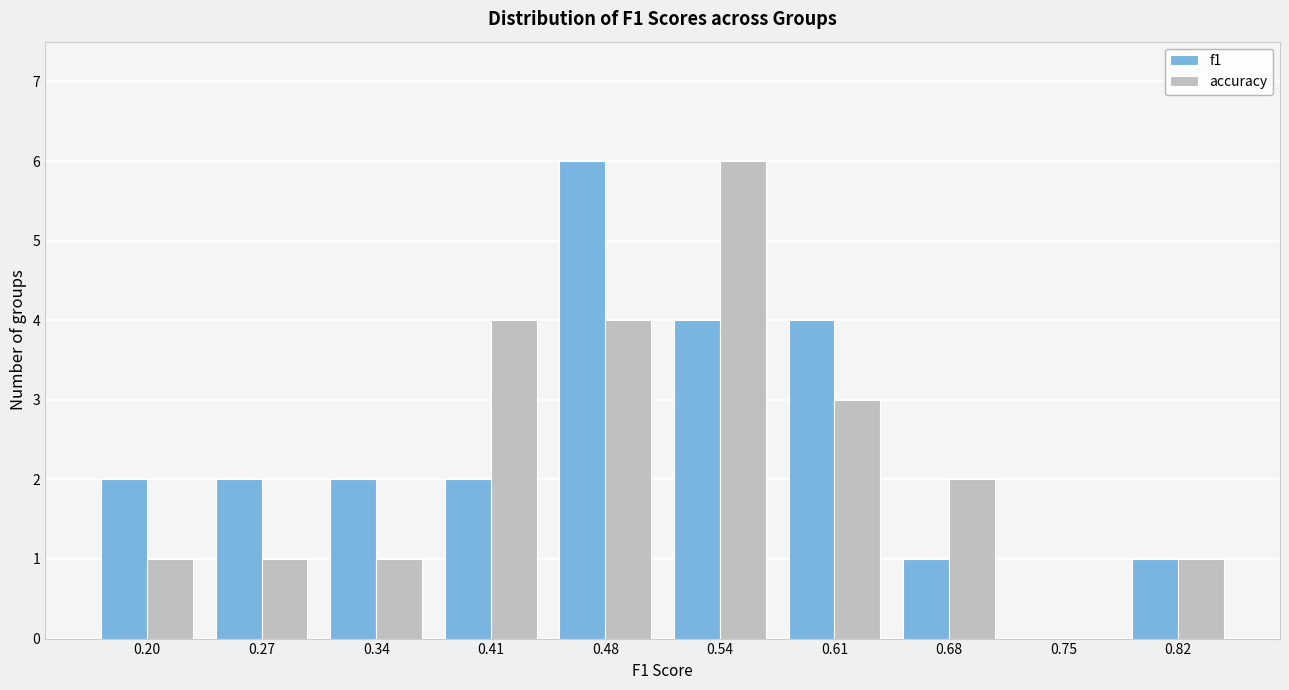

Reading left to right, transcribe all the data shown in this chart.

f1: 0.20=2	0.27=2	0.34=2	0.41=2	0.48=6	0.54=4	0.61=4	0.68=1	0.75=0	0.82=1
accuracy: 0.20=1	0.27=1	0.34=1	0.41=4	0.48=4	0.54=6	0.61=3	0.68=2	0.75=0	0.82=1